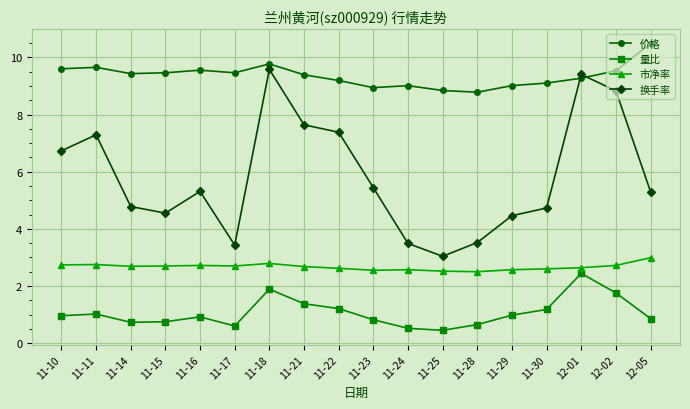

What is the label of the 9th point from the left?

11-22